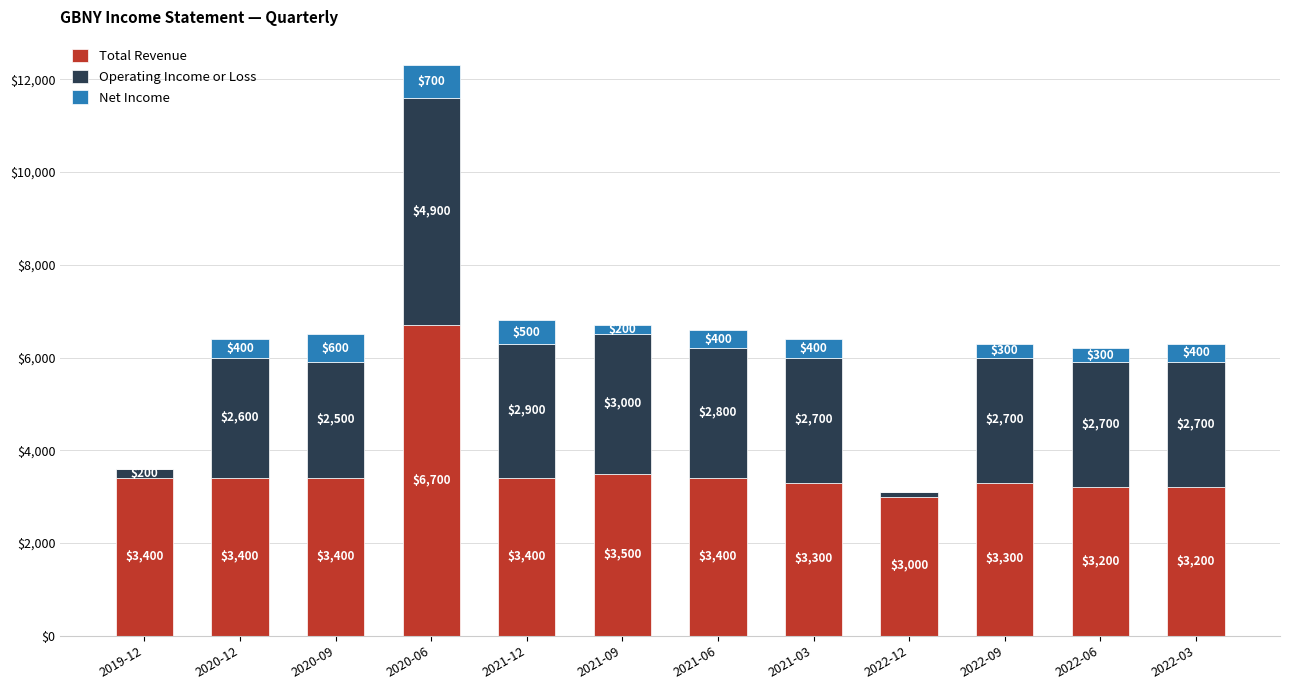

True or false: Total Revenue has a value of 6700 at 2020-06.

True